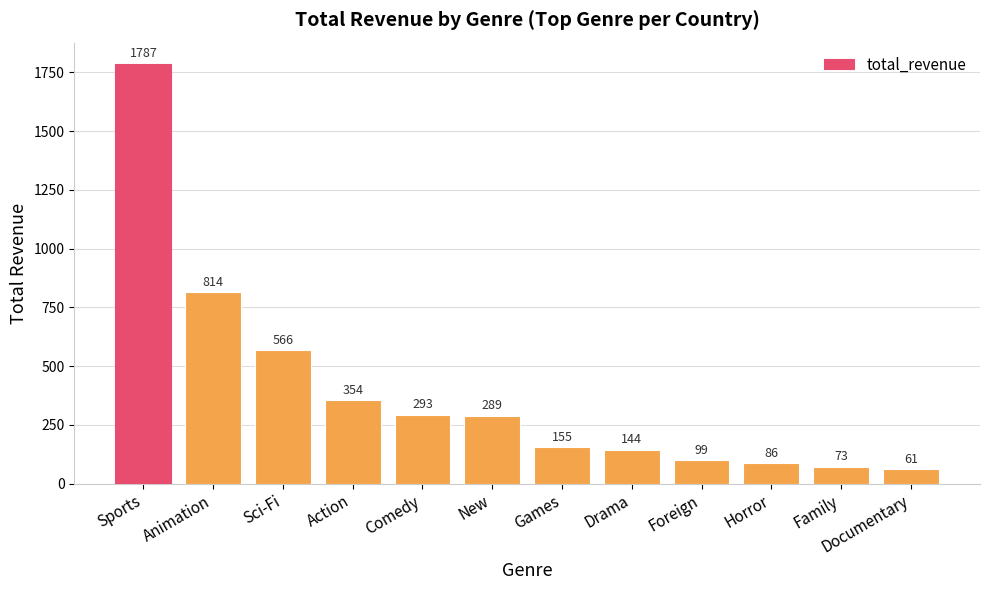

What position from the right is Documentary?

1